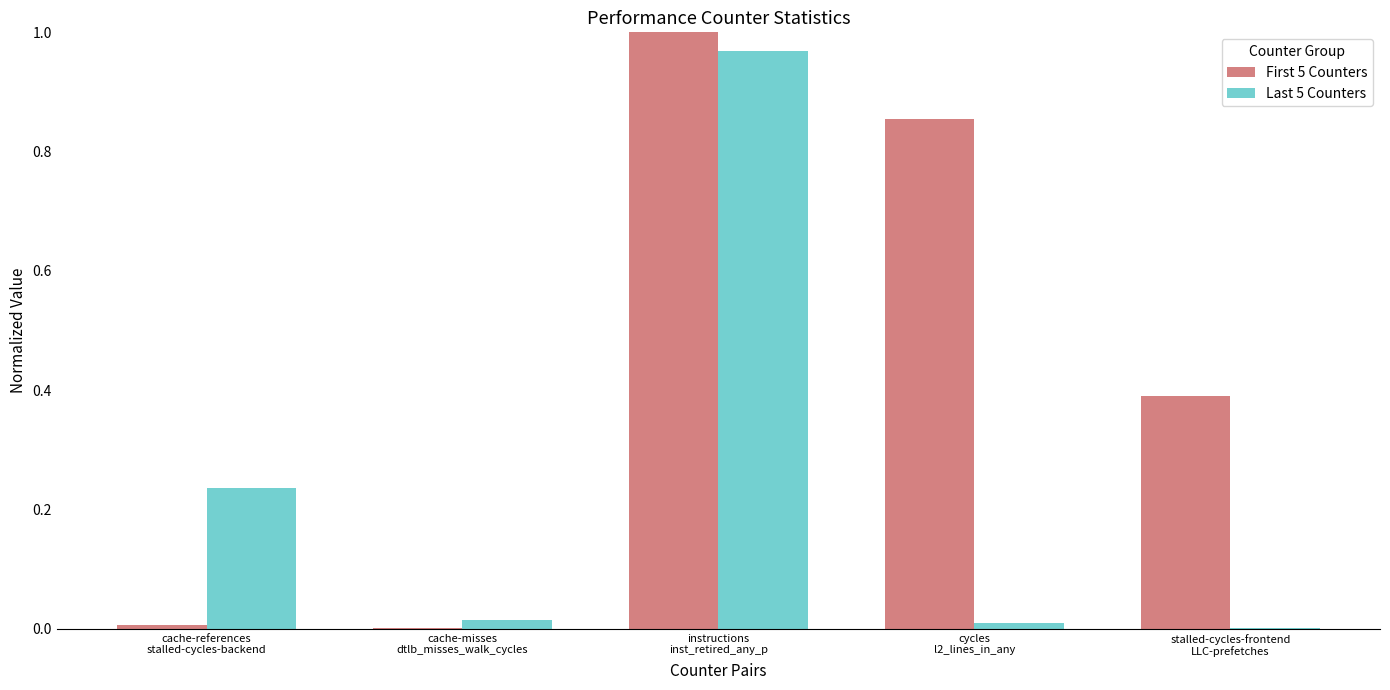

Are the bars grouped side by side (vs. stacked)?

Yes